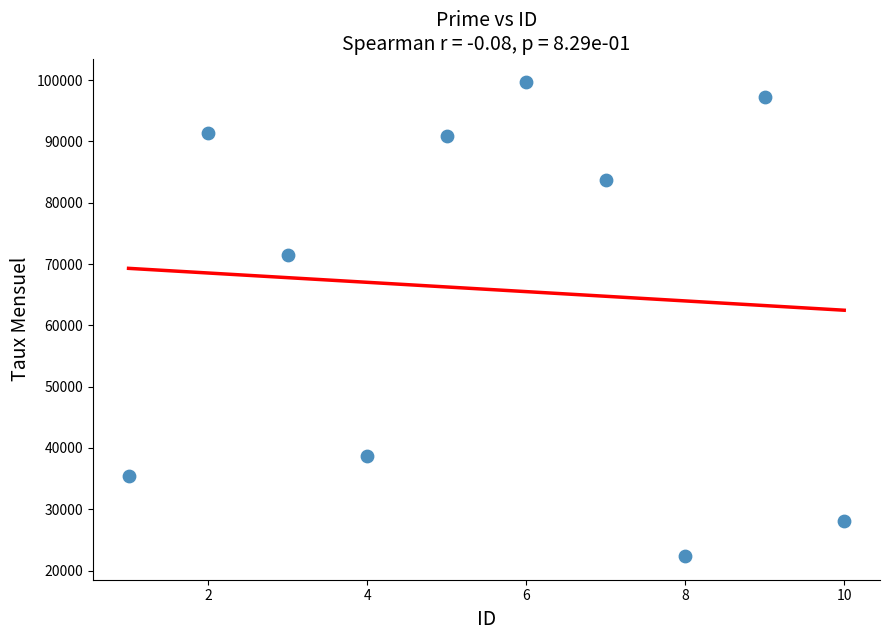

What is the range of X values (max minus min)?

9